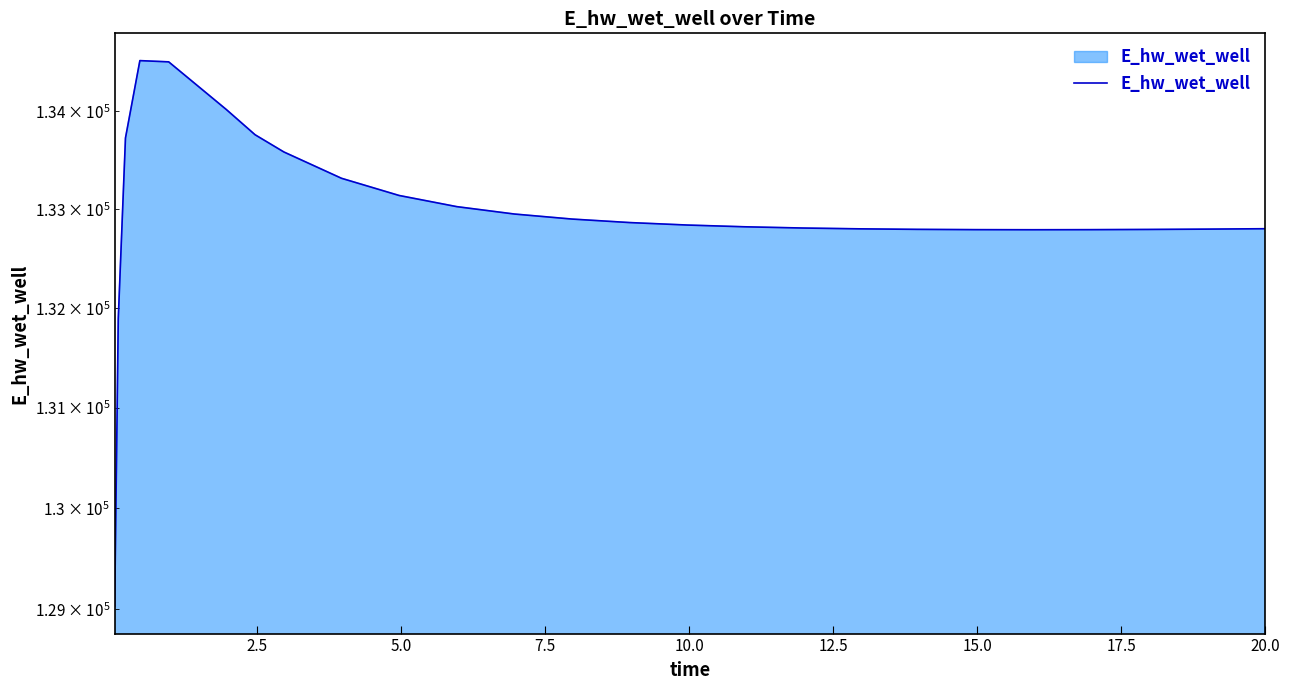

What is the average value?

132957.2